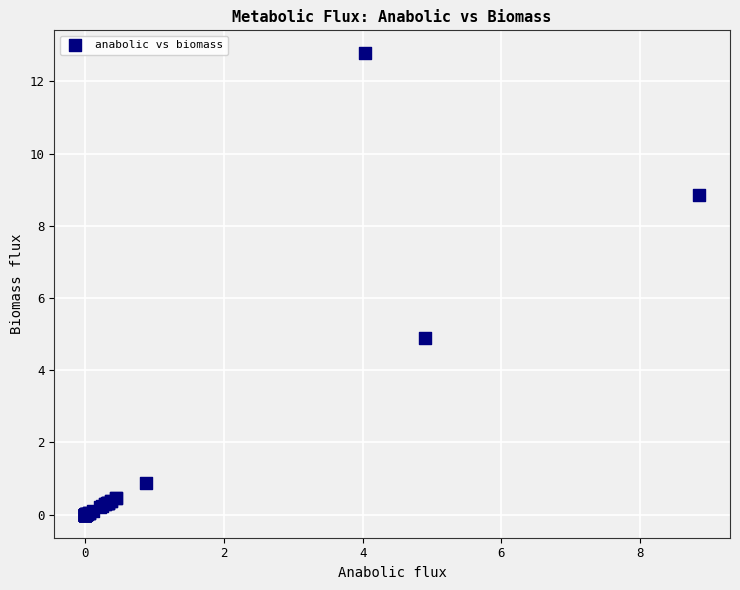

What Y value in the scatter plot is closest to 6?

4.9